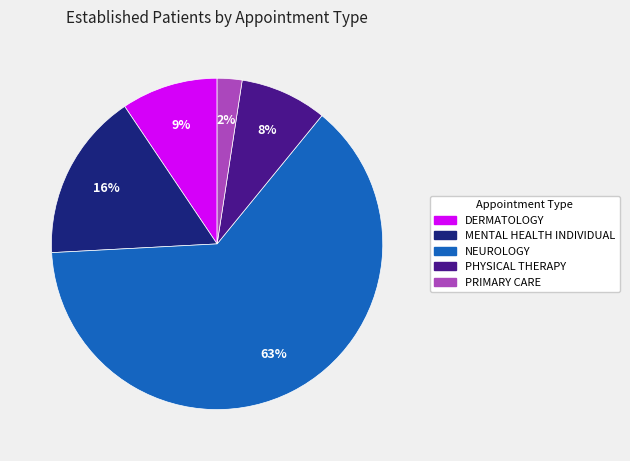

Between PRIMARY CARE and MENTAL HEALTH INDIVIDUAL, which is larger?

MENTAL HEALTH INDIVIDUAL